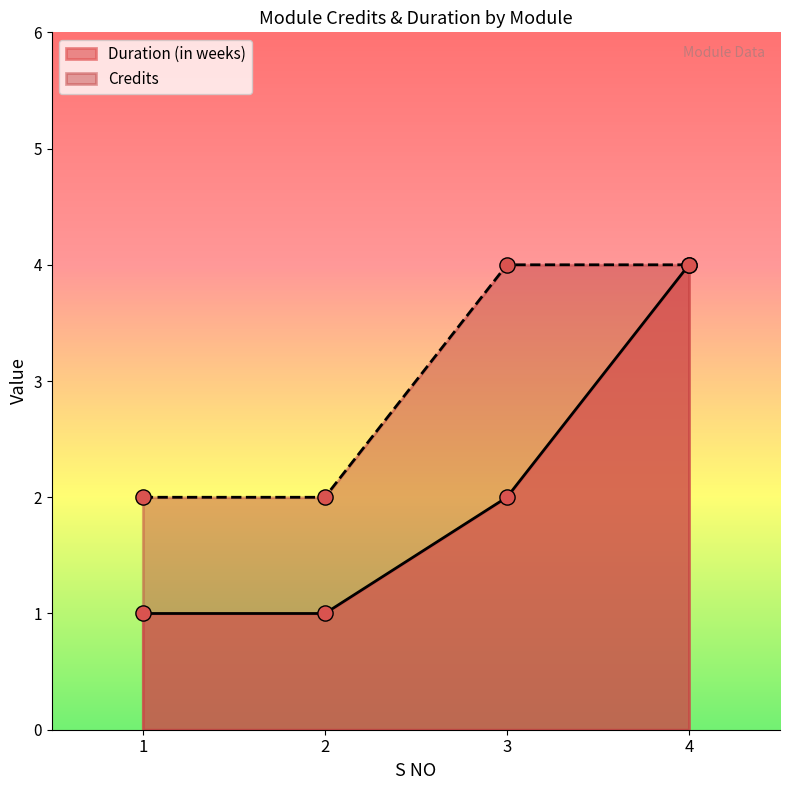

Which series has the largest Y range (max minus min)?

Duration (in weeks)